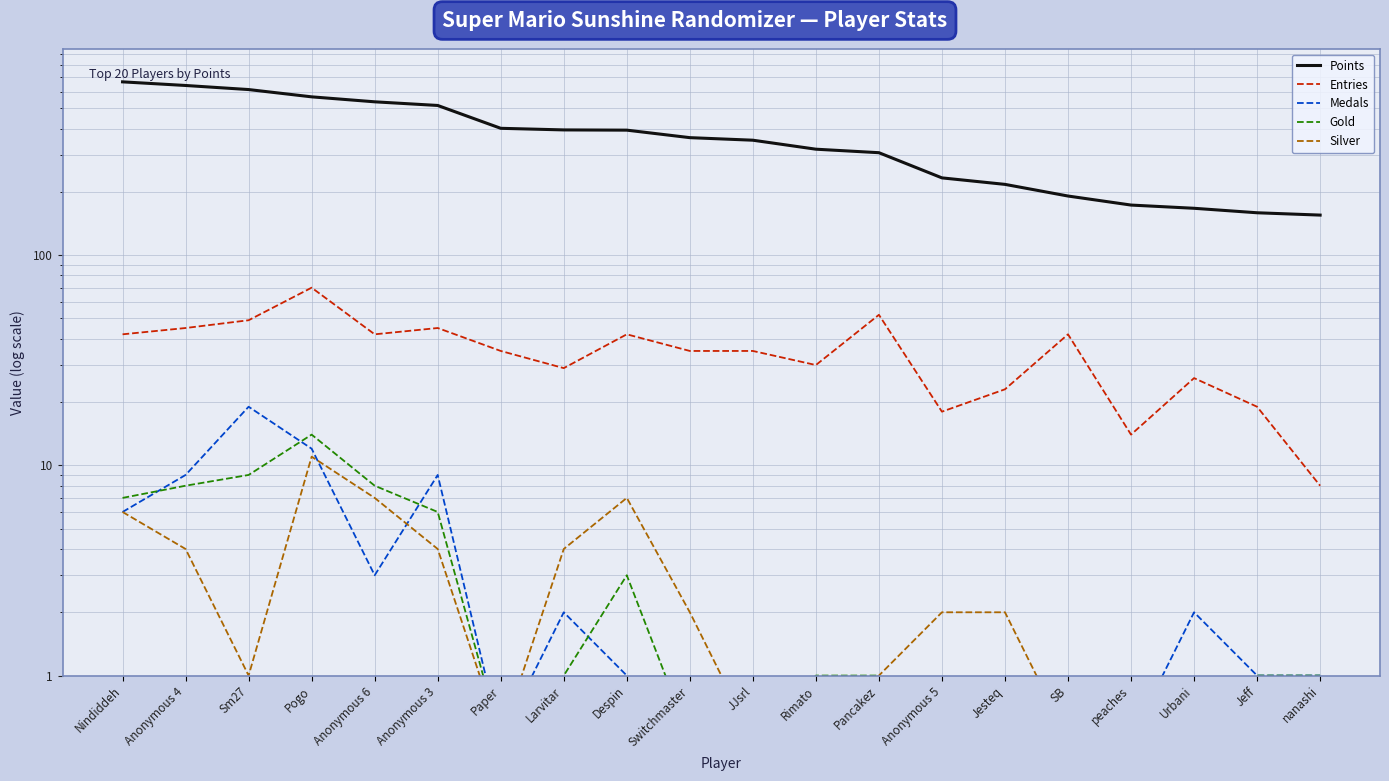

What is the average value of the Points series?

368.1